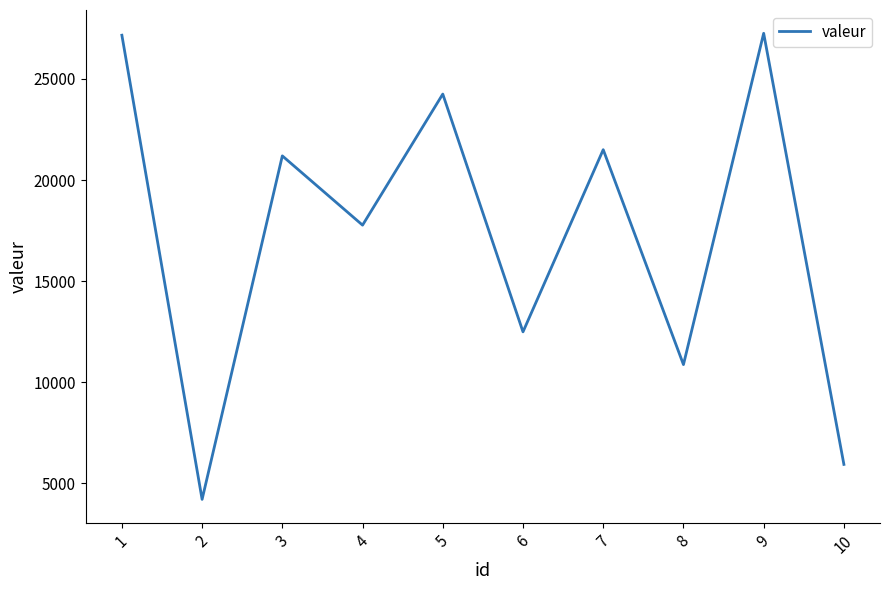

What is the approximate value at 10?

5938.3